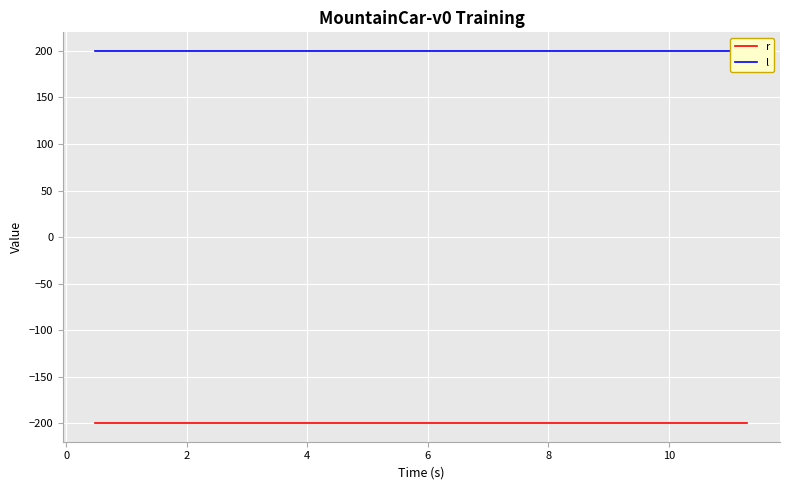

True or false: r and l cross at least once.

False